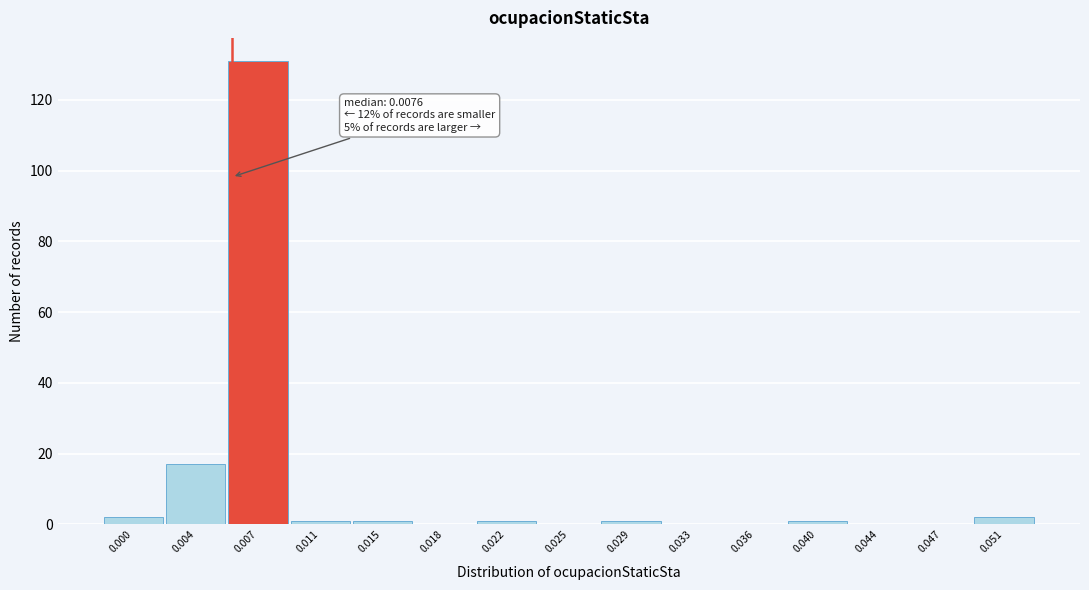

Reading right to left, transcribe all the data shown in this chart.

0.051=2	0.047=0	0.044=0	0.040=1	0.036=0	0.033=0	0.029=1	0.025=0	0.022=1	0.018=0	0.015=1	0.011=1	0.007=131	0.004=17	0.000=2